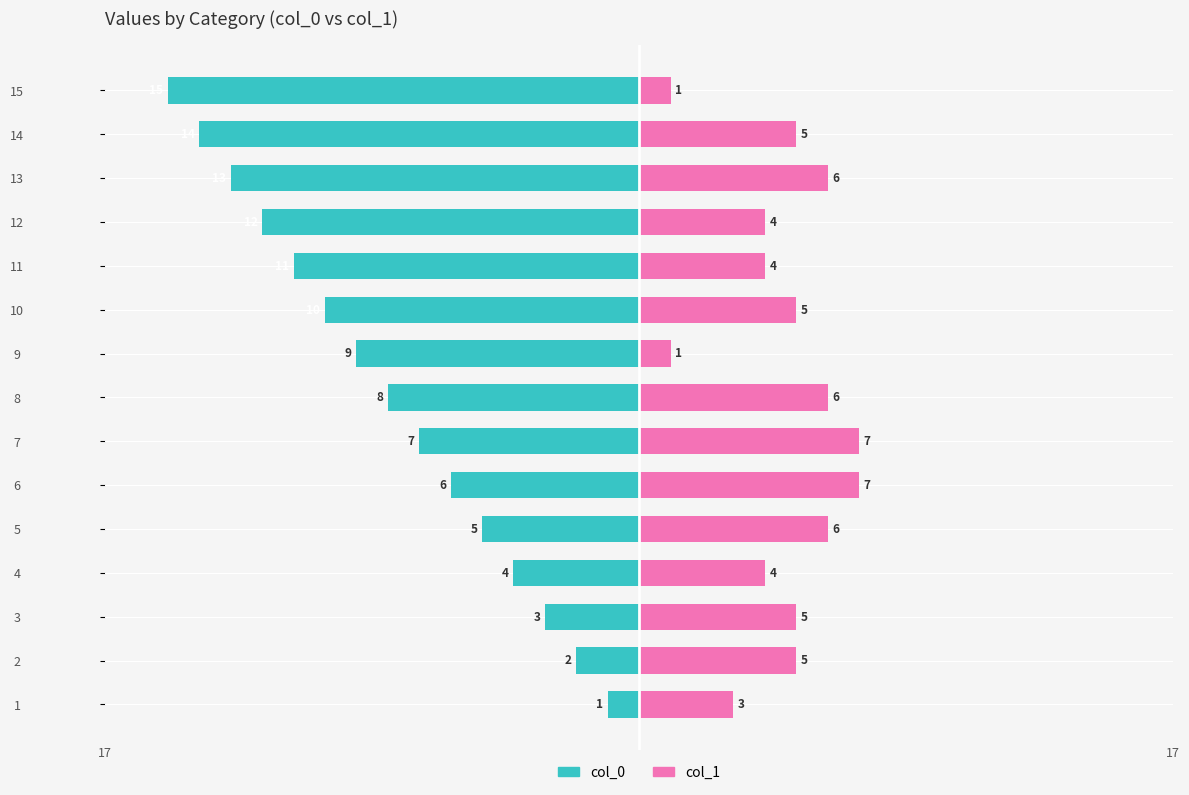

Reading left to right, list all the values displayed in this chart.

col_0: -1	-2	-3	-4	-5	-6	-7	-8	-9	-10	-11	-12	-13	-14	-15
col_1: 3	5	5	4	6	7	7	6	1	5	4	4	6	5	1